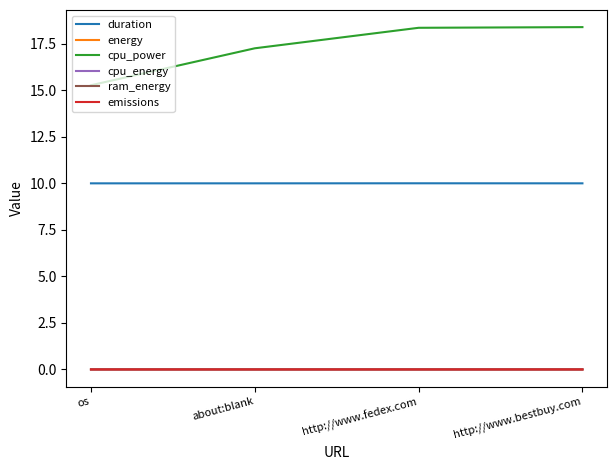

At how many categories does at least one series exceed 18?

2